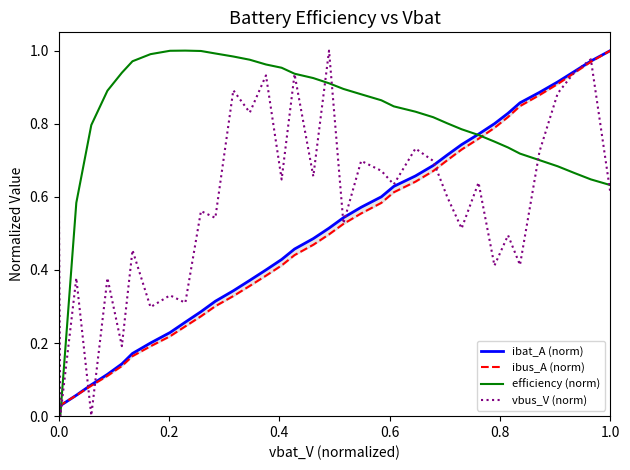

Which series has the widest spread of values?

efficiency (norm)